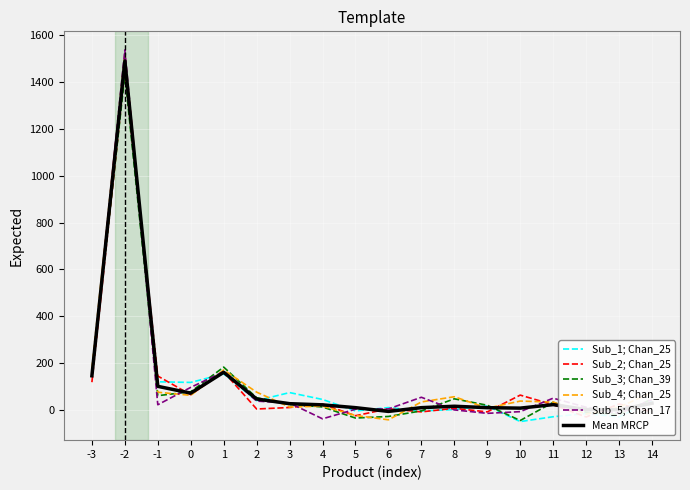

What is the average value of the Sub_3; Chan_39 series?

111.3